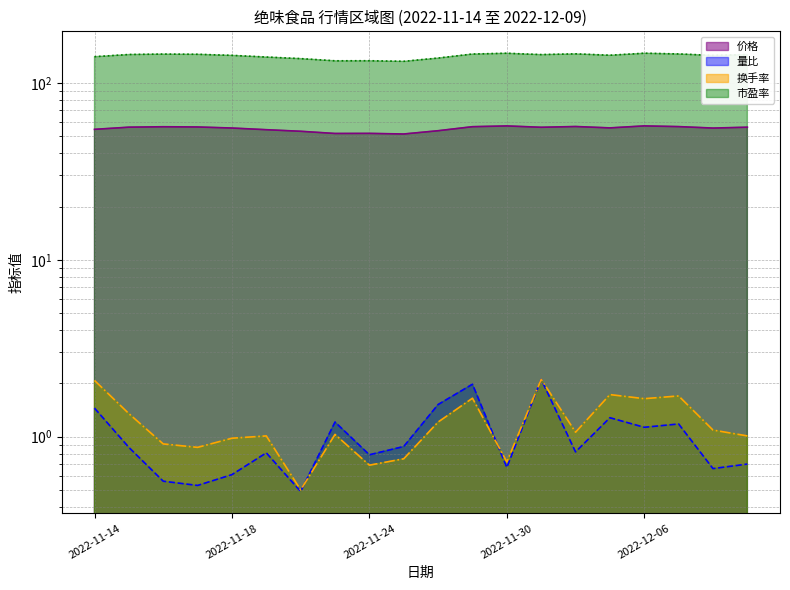

What are all the series names shown in the legend?

价格, 量比, 换手率, 市盈率